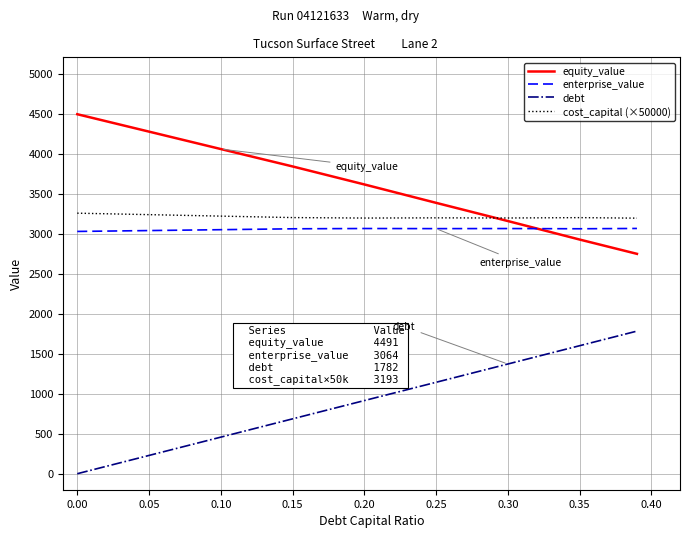

At how many categories does at least one series exceed 1916?

9